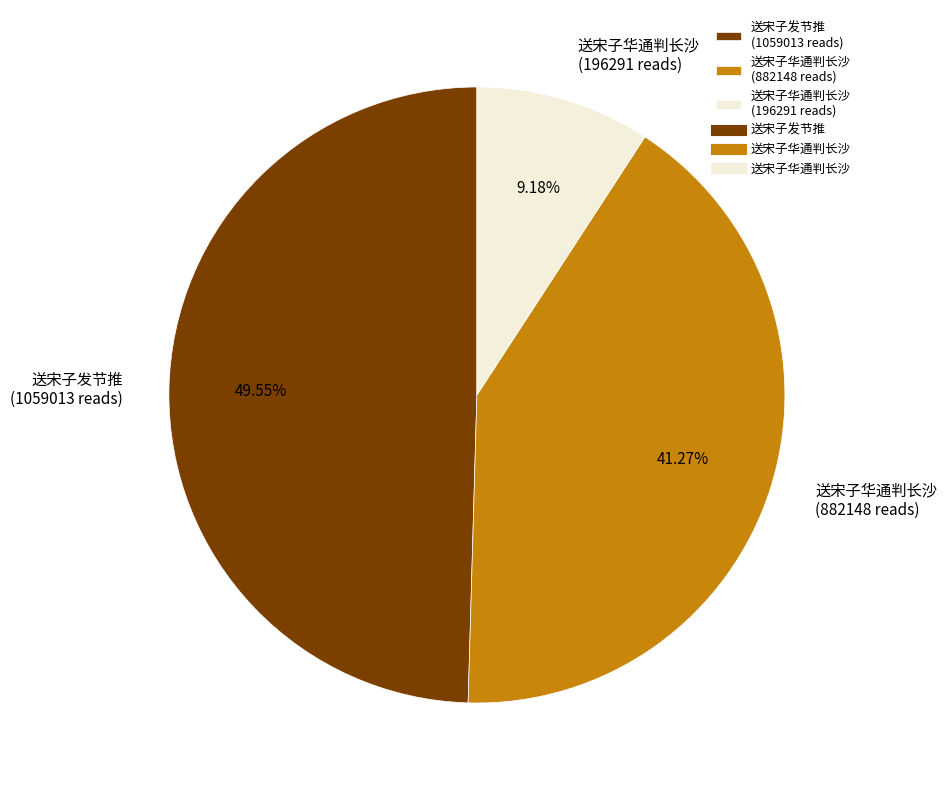

Rank the categories by value from highest to lowest.

送宋子发节推 (1059013 reads), 送宋子华通判长沙 (882148 reads), 送宋子华通判长沙 (196291 reads)